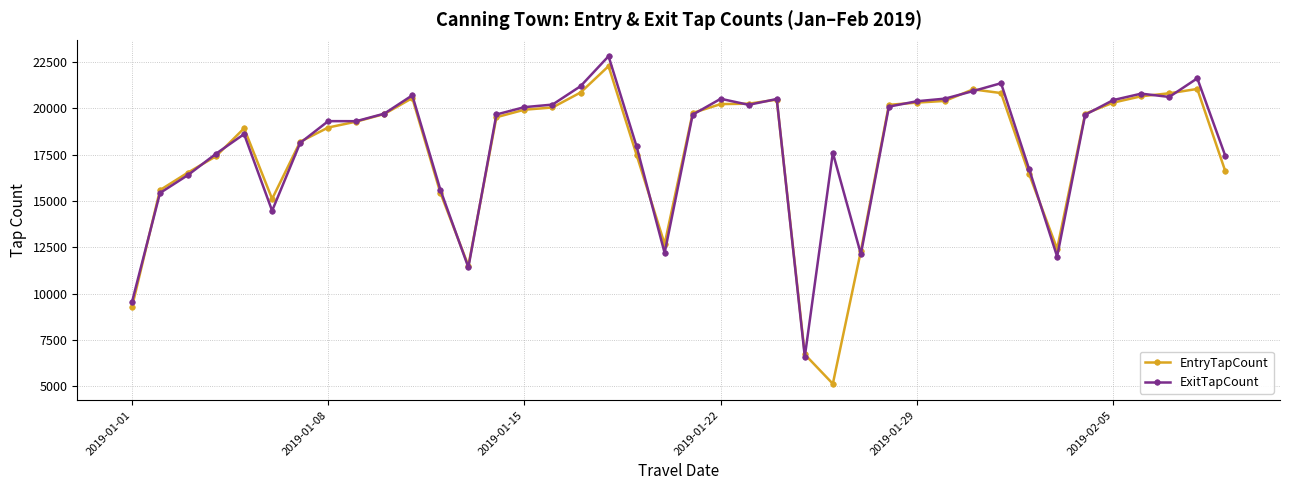

What is the lowest value of the EntryTapCount series?

5126